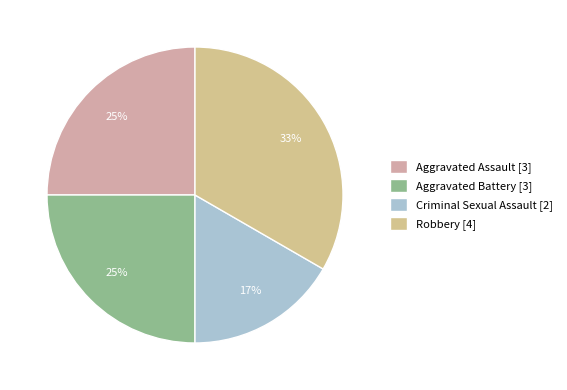

What is the smallest slice in the pie chart?

Criminal Sexual Assault